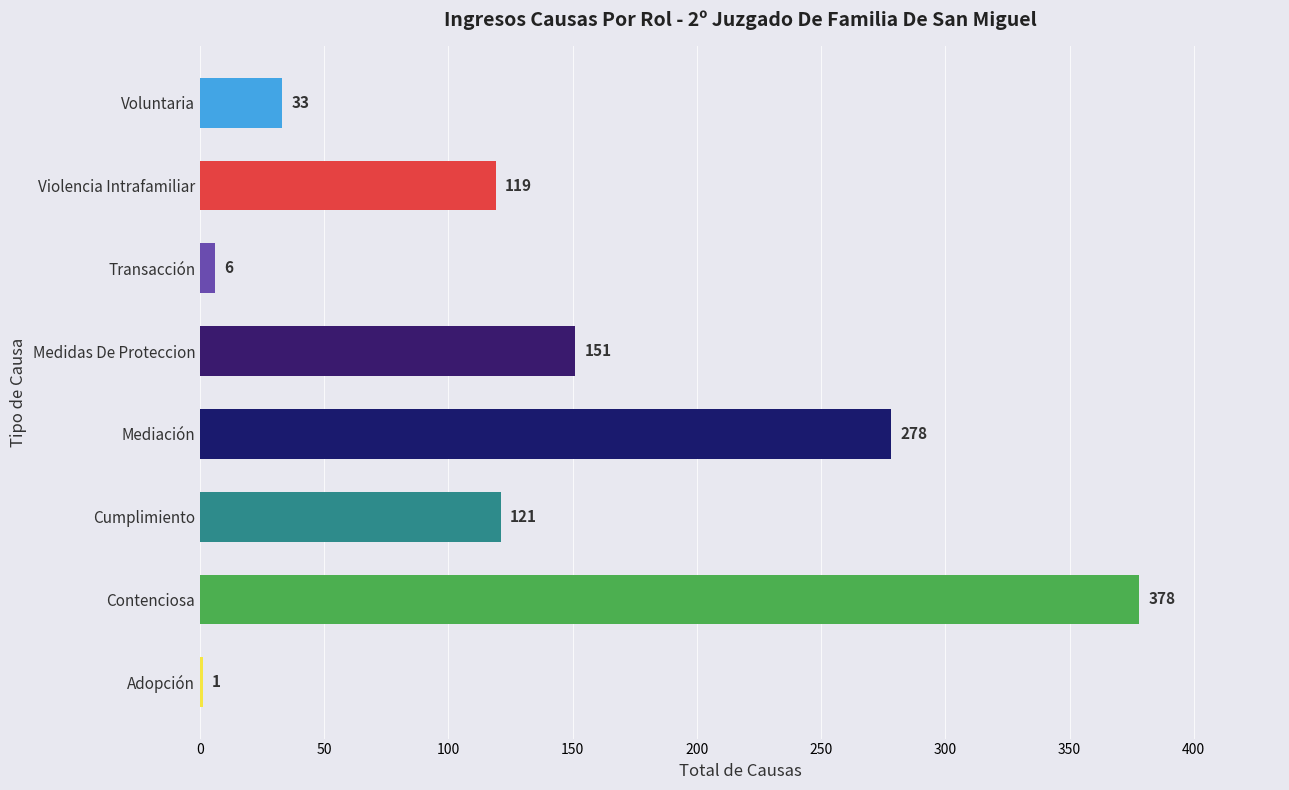

What is the change in value from Contenciosa to Cumplimiento?

-257